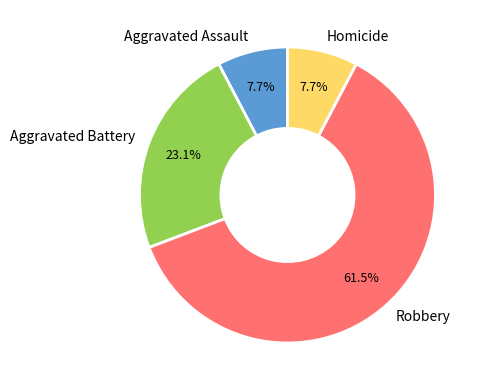

To the nearest percent, what portion does Aggravated Battery represent?

23%